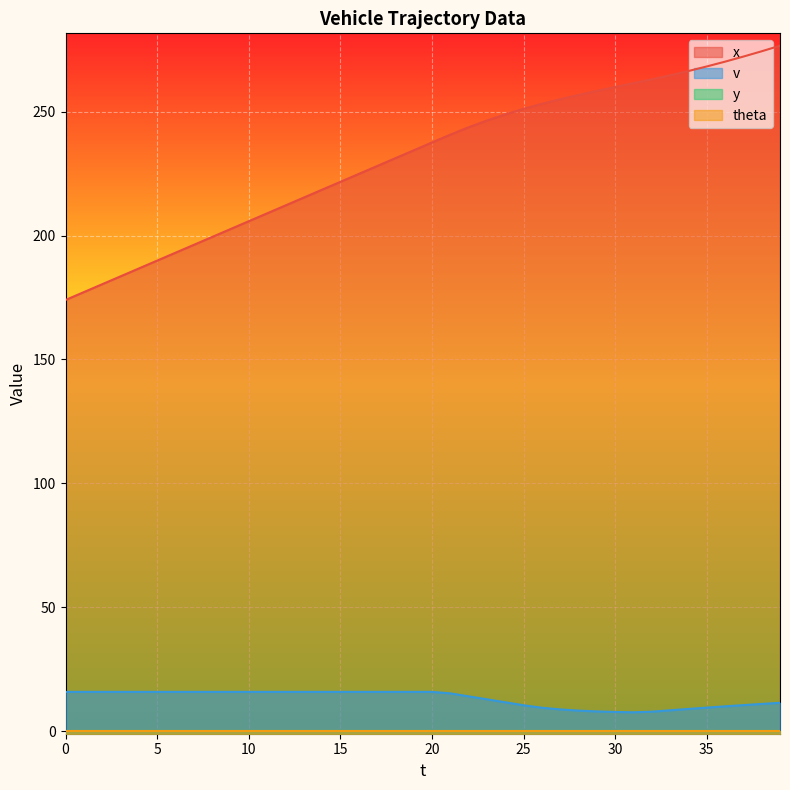

At which category does the chart reach its peak across all series?

39